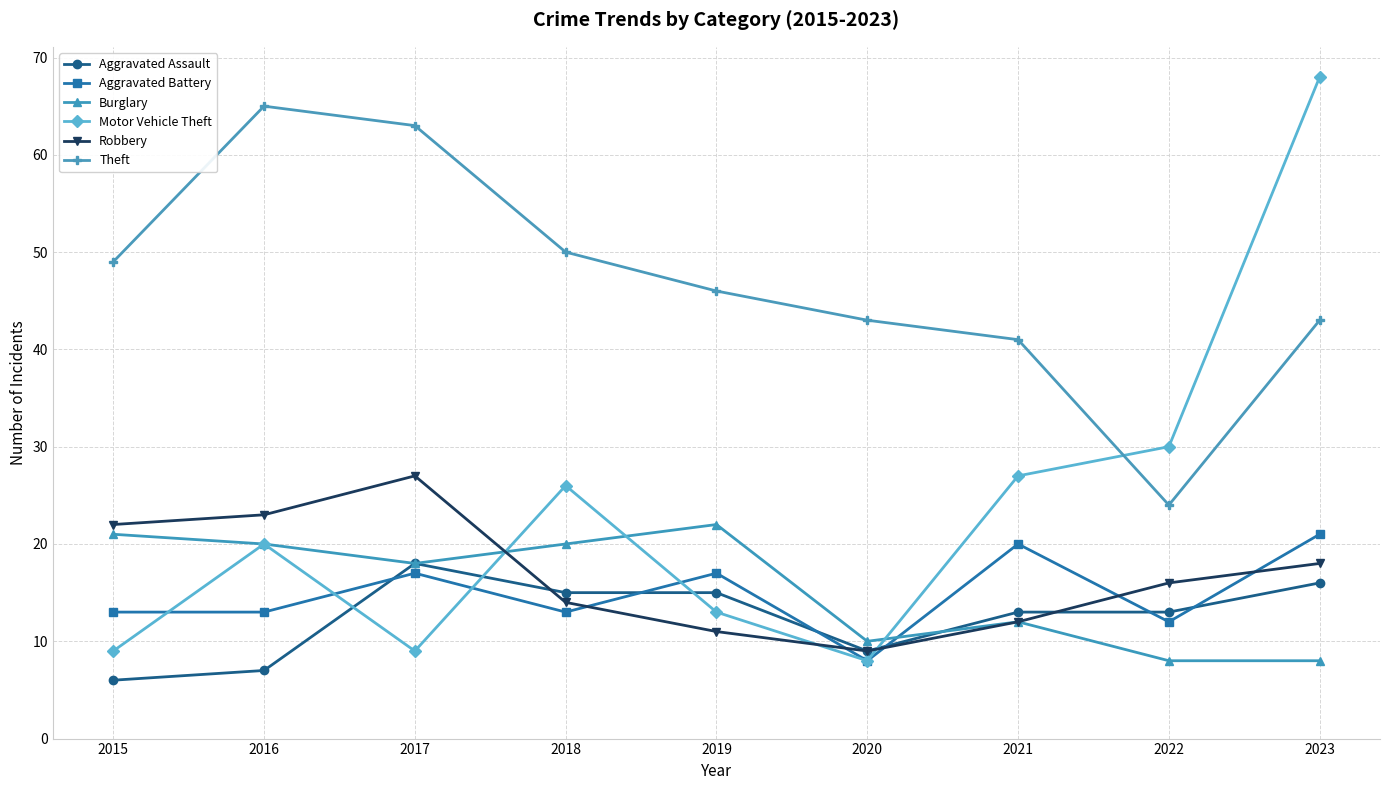

What is the difference between the Theft values at 2017 and 2021?

22